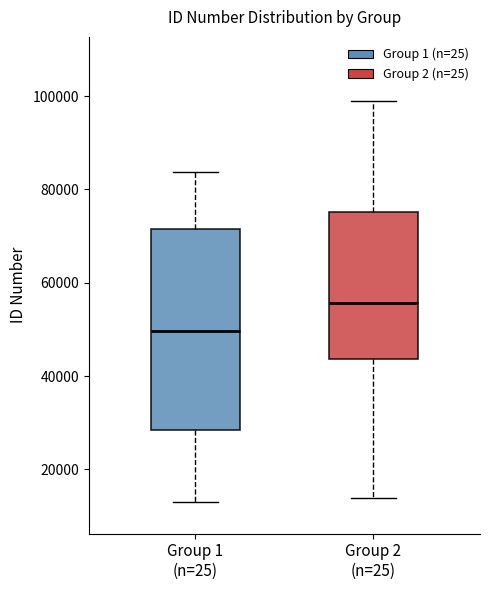

Where does the upper whisker of the box for Group 1 (n=25) end on the y-axis? The values are not printed on the chart, so give them approximately, as read against the axis.

84000